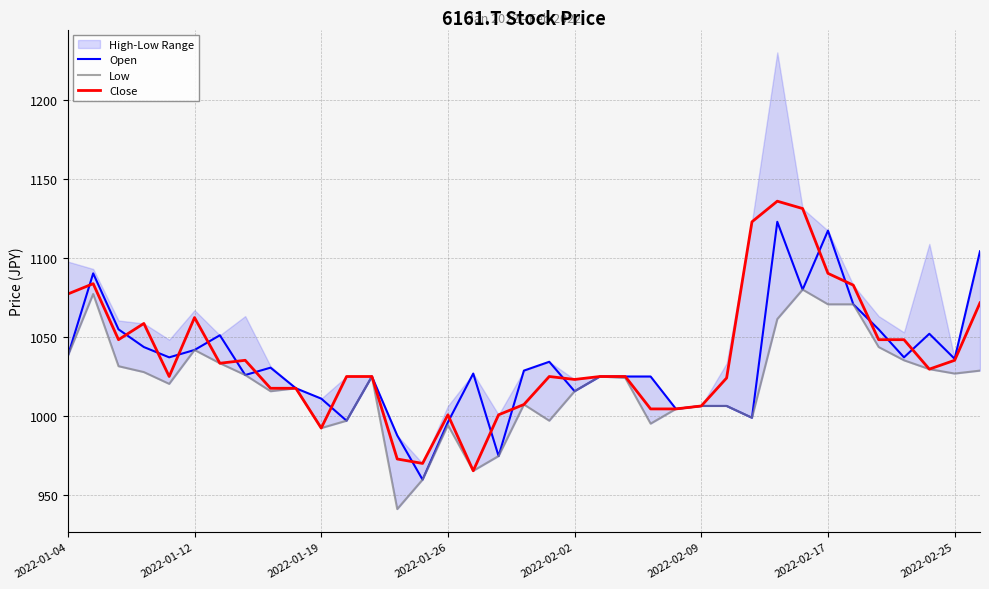

The value of Close at 16 is 433.4. True or false?

False